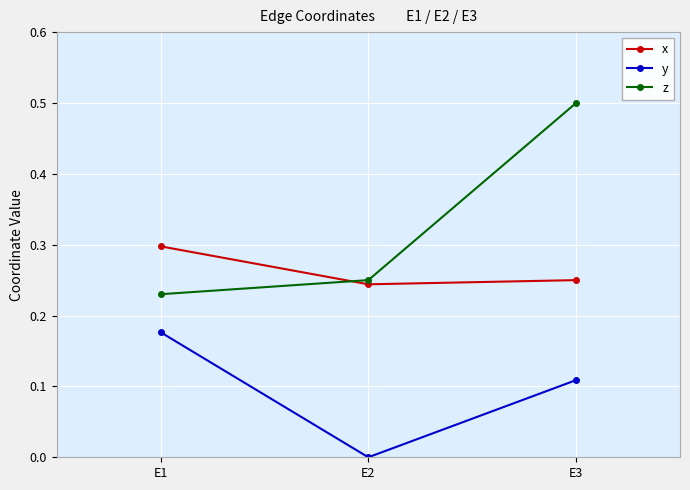

What is the total value across all series at E1?

0.7